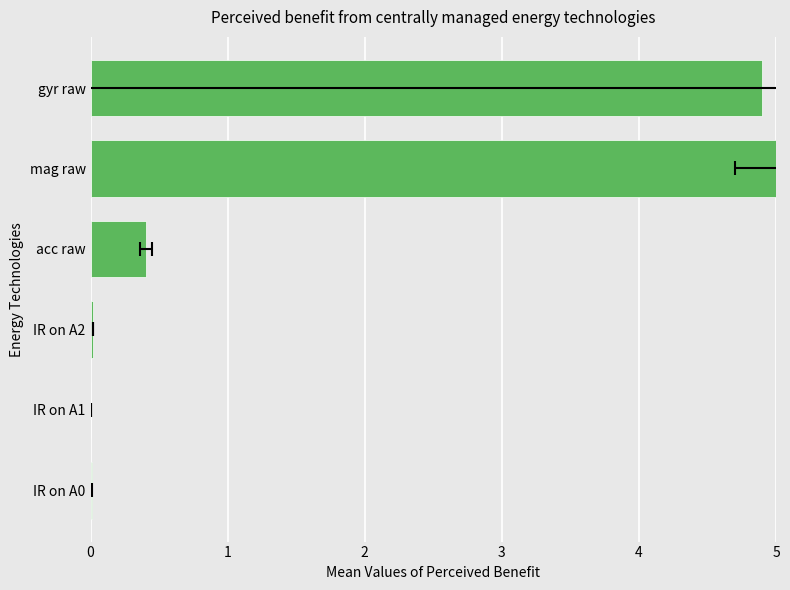

What is the value of the 5th bar from the left?

5.0